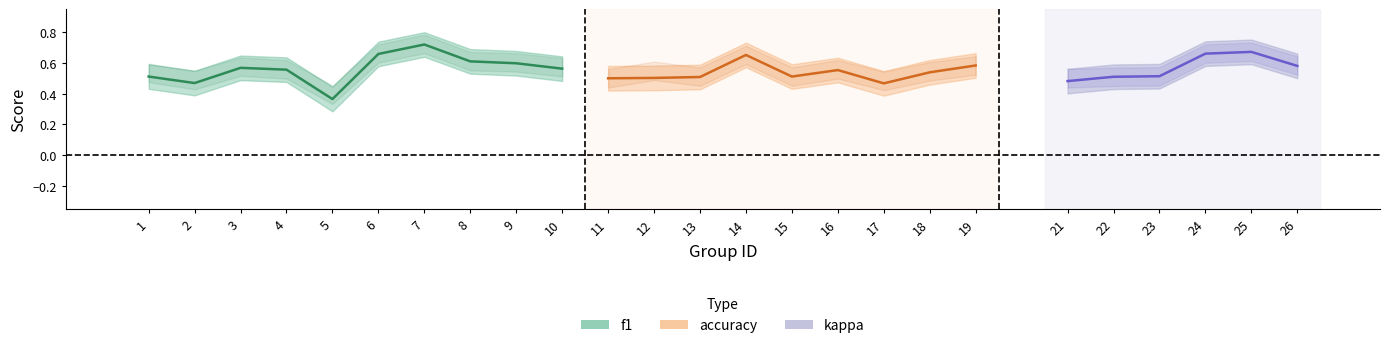

What is the value of the f1 point at the 6th from the left?

0.7